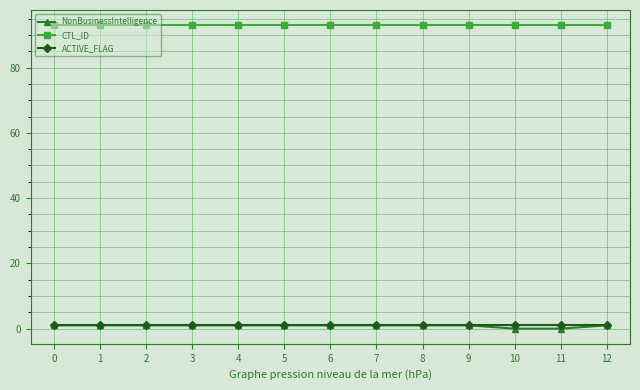

True or false: NonBusinessIntelligence and CTL_ID intersect in this chart.

False